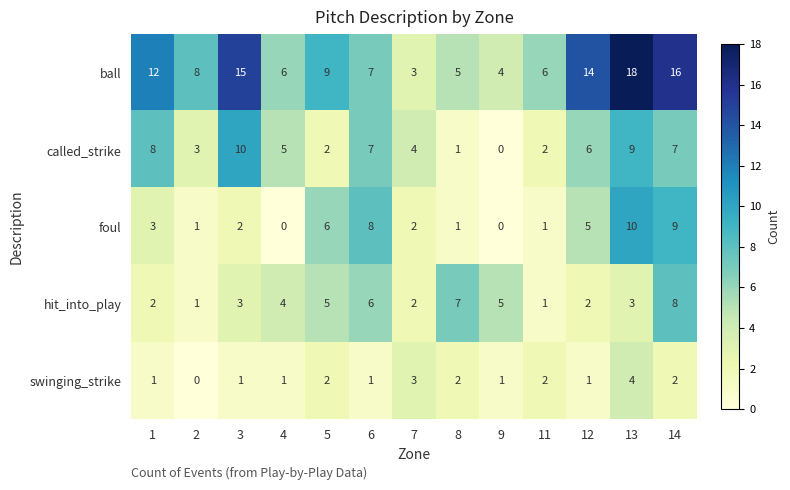

Rank the series at 3 from lowest to highest value.

swinging_strike, foul, hit_into_play, called_strike, ball